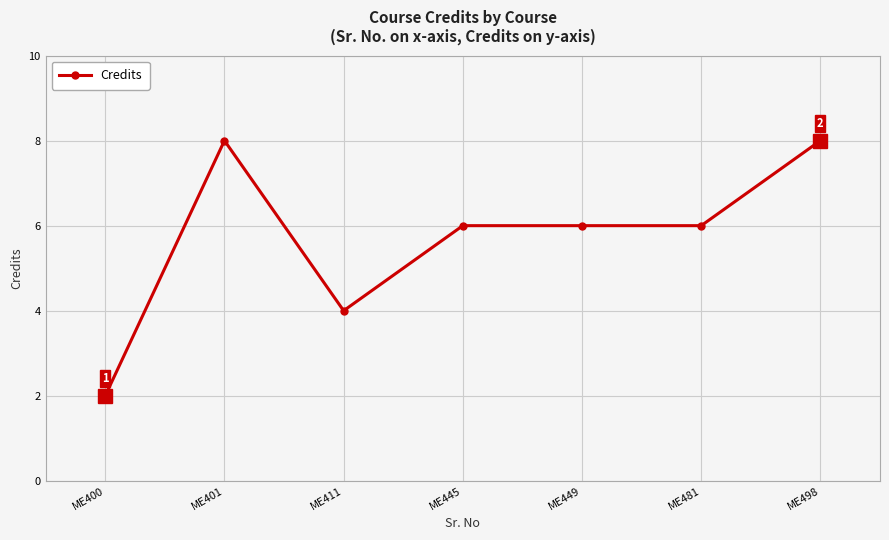

Read the value at ME400.

2